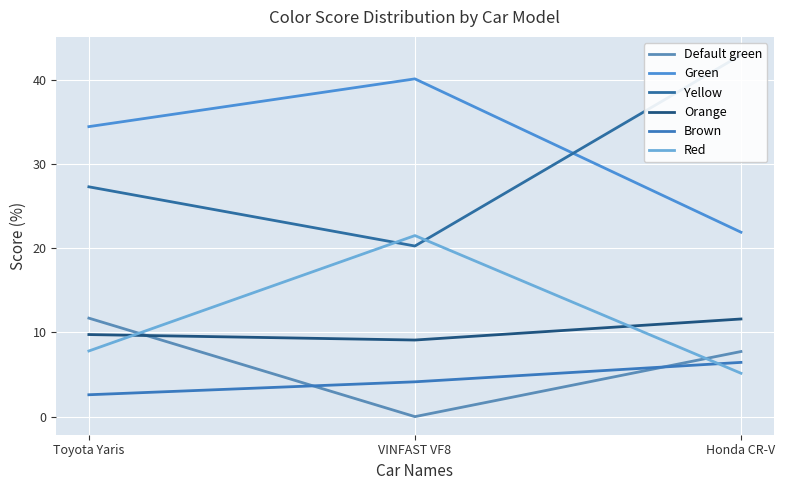

Is it true that Brown equals 1.3 at VINFAST VF8?

False